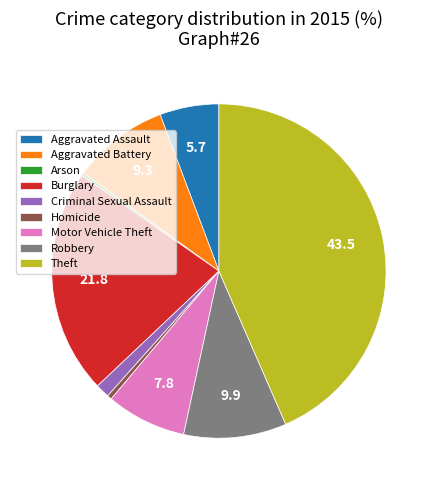

Is the sum of Criminal Sexual Assault and Homicide greater than half?

No